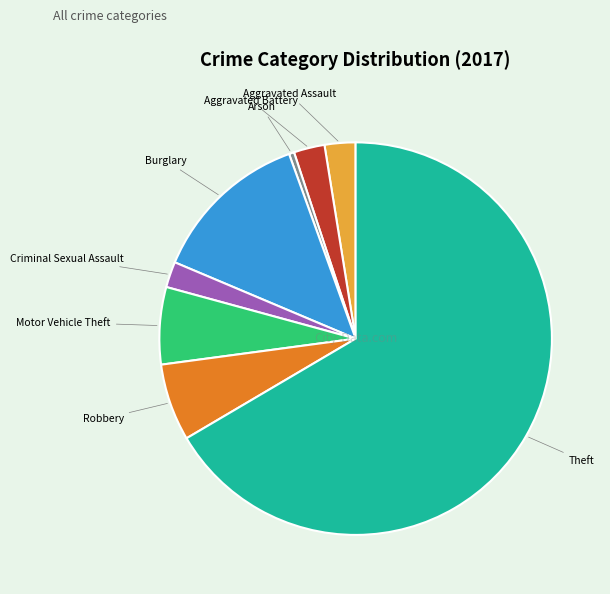

Which has a higher value, Theft or Aggravated Battery?

Theft